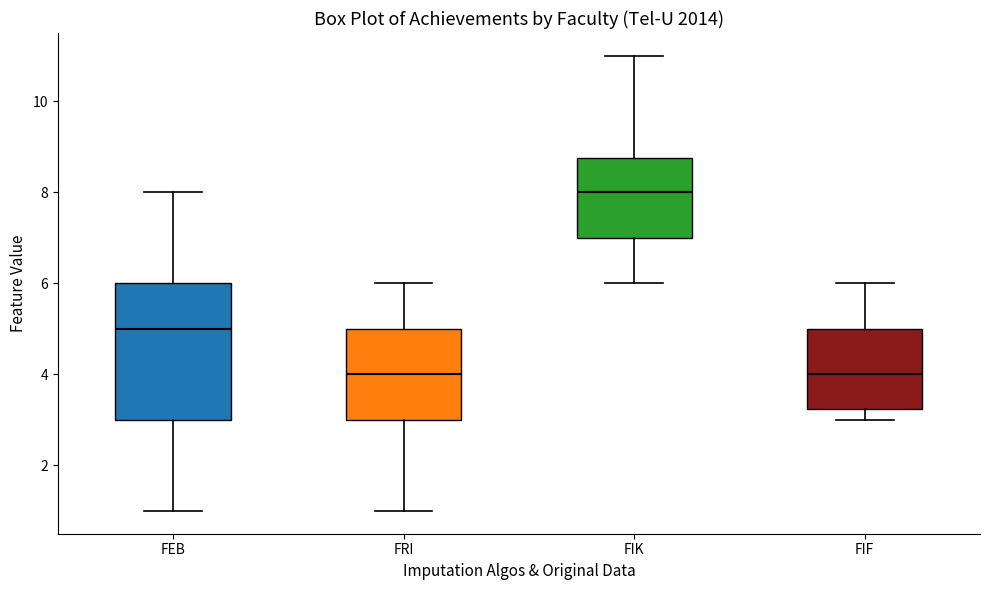

Where is the upper edge of the box for FRI on the y-axis? The values are not printed on the chart, so give them approximately, as read against the axis.

5.0